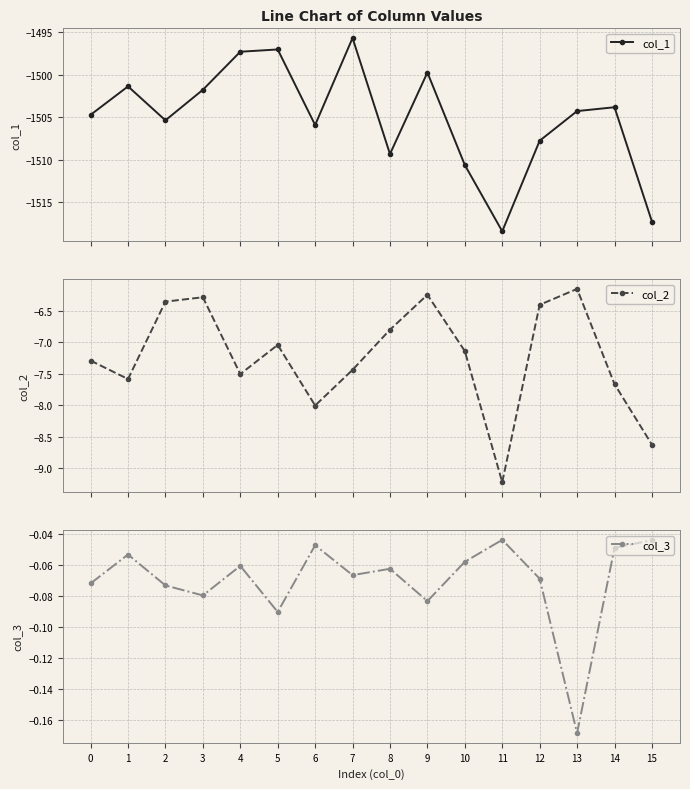

Reading left to right, list all the values displayed in this chart.

col_1: 0=-1504.7	1=-1501.4	2=-1505.3	3=-1501.8	4=-1497.3	5=-1497.0	6=-1505.9	7=-1495.7	8=-1509.3	9=-1499.7	10=-1510.6	11=-1518.4	12=-1507.8	13=-1504.3	14=-1503.8	15=-1517.3
col_2: 0=-7.3	1=-7.6	2=-6.4	3=-6.3	4=-7.5	5=-7.0	6=-8.0	7=-7.4	8=-6.8	9=-6.3	10=-7.1	11=-9.2	12=-6.4	13=-6.2	14=-7.7	15=-8.6
col_3: 0=-0.1	1=-0.1	2=-0.1	3=-0.1	4=-0.1	5=-0.1	6=-0.0	7=-0.1	8=-0.1	9=-0.1	10=-0.1	11=-0.0	12=-0.1	13=-0.2	14=-0.0	15=-0.0